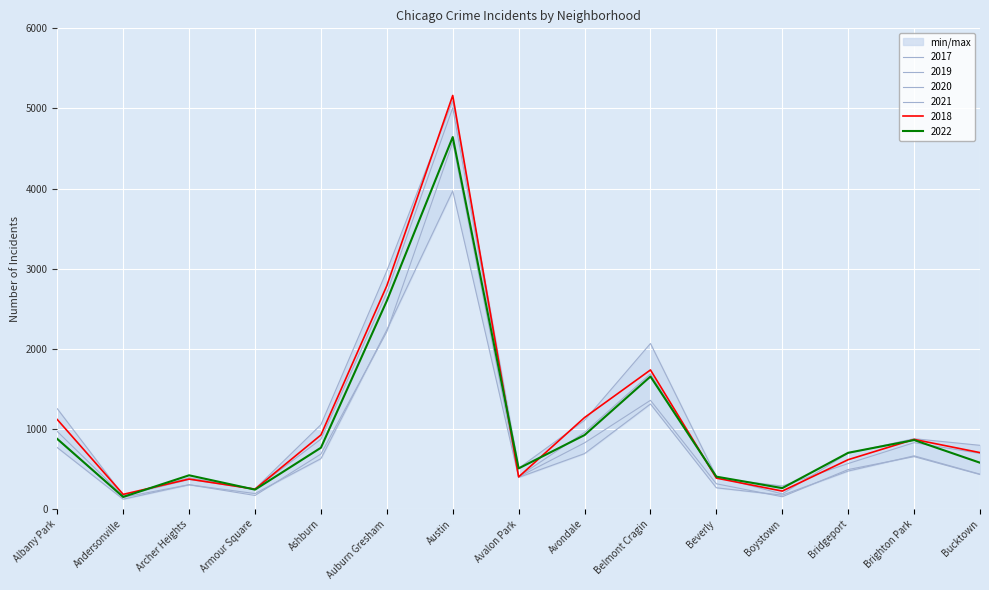

At which label is 2018 closest to 2672?

Auburn Gresham